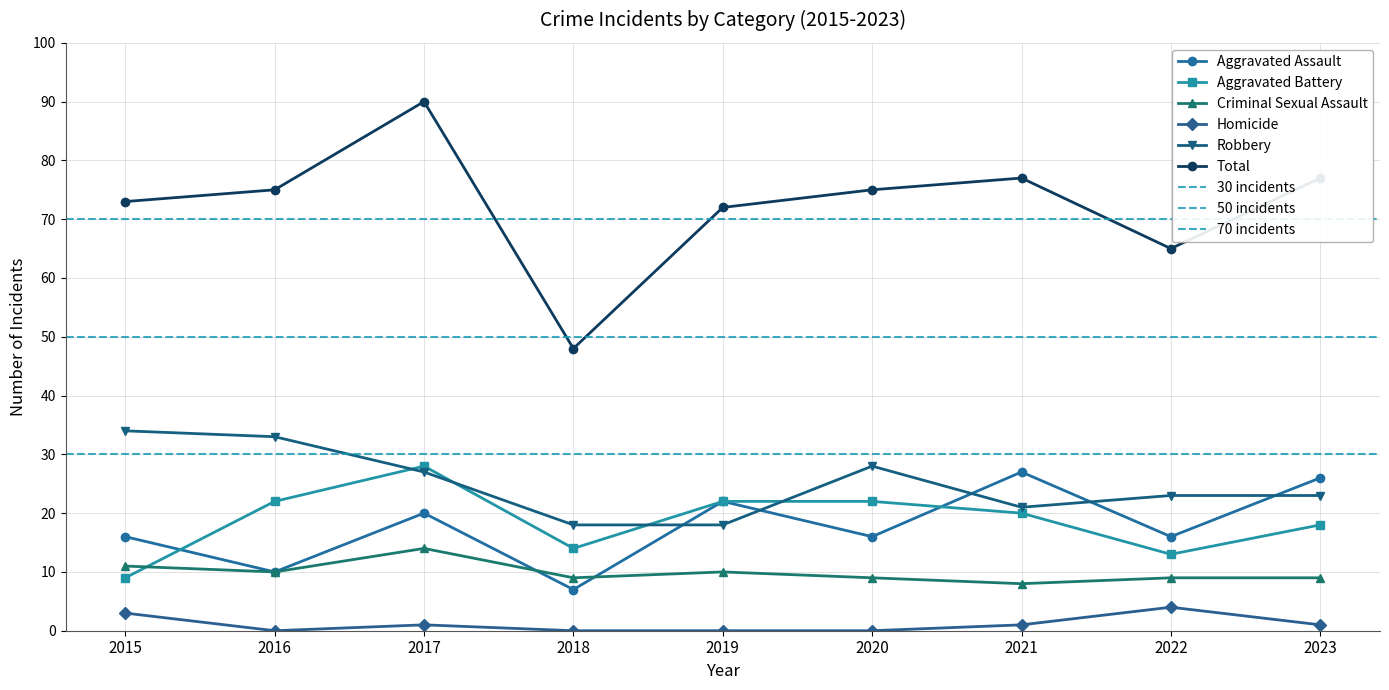

At which category is the sum across all series the highest?

2017